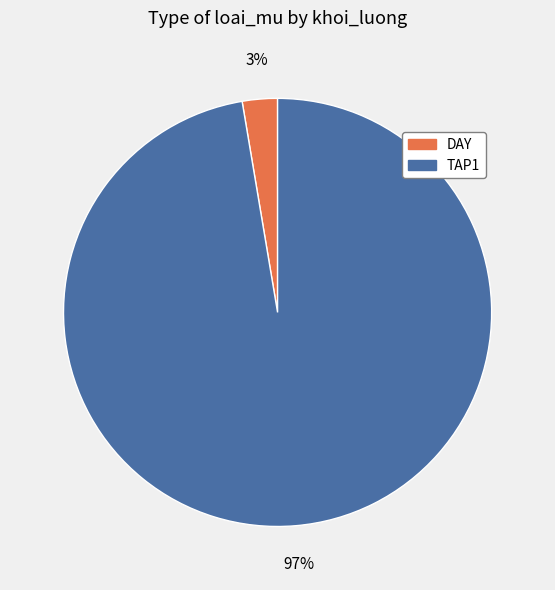

To the nearest percent, what portion does TAP1 represent?

97%